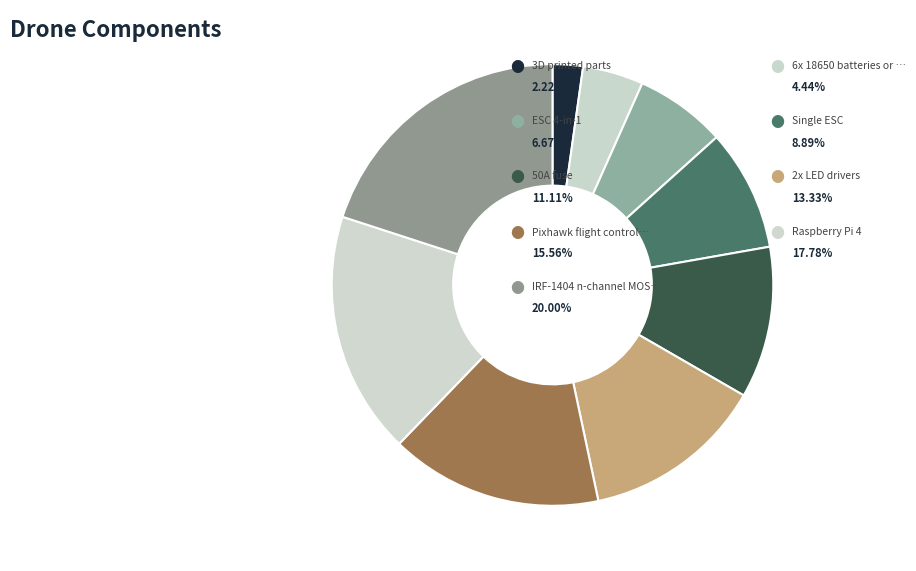

Which slice is the largest?

IRF-1404 n-channel MOSFET